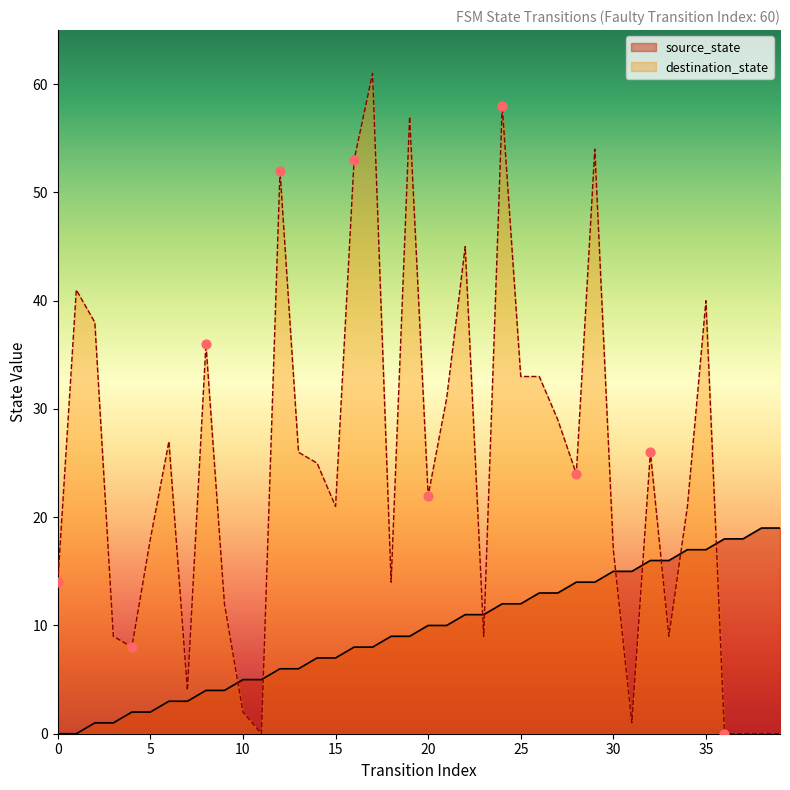

At how many categories does at least one series exceed 58?

1